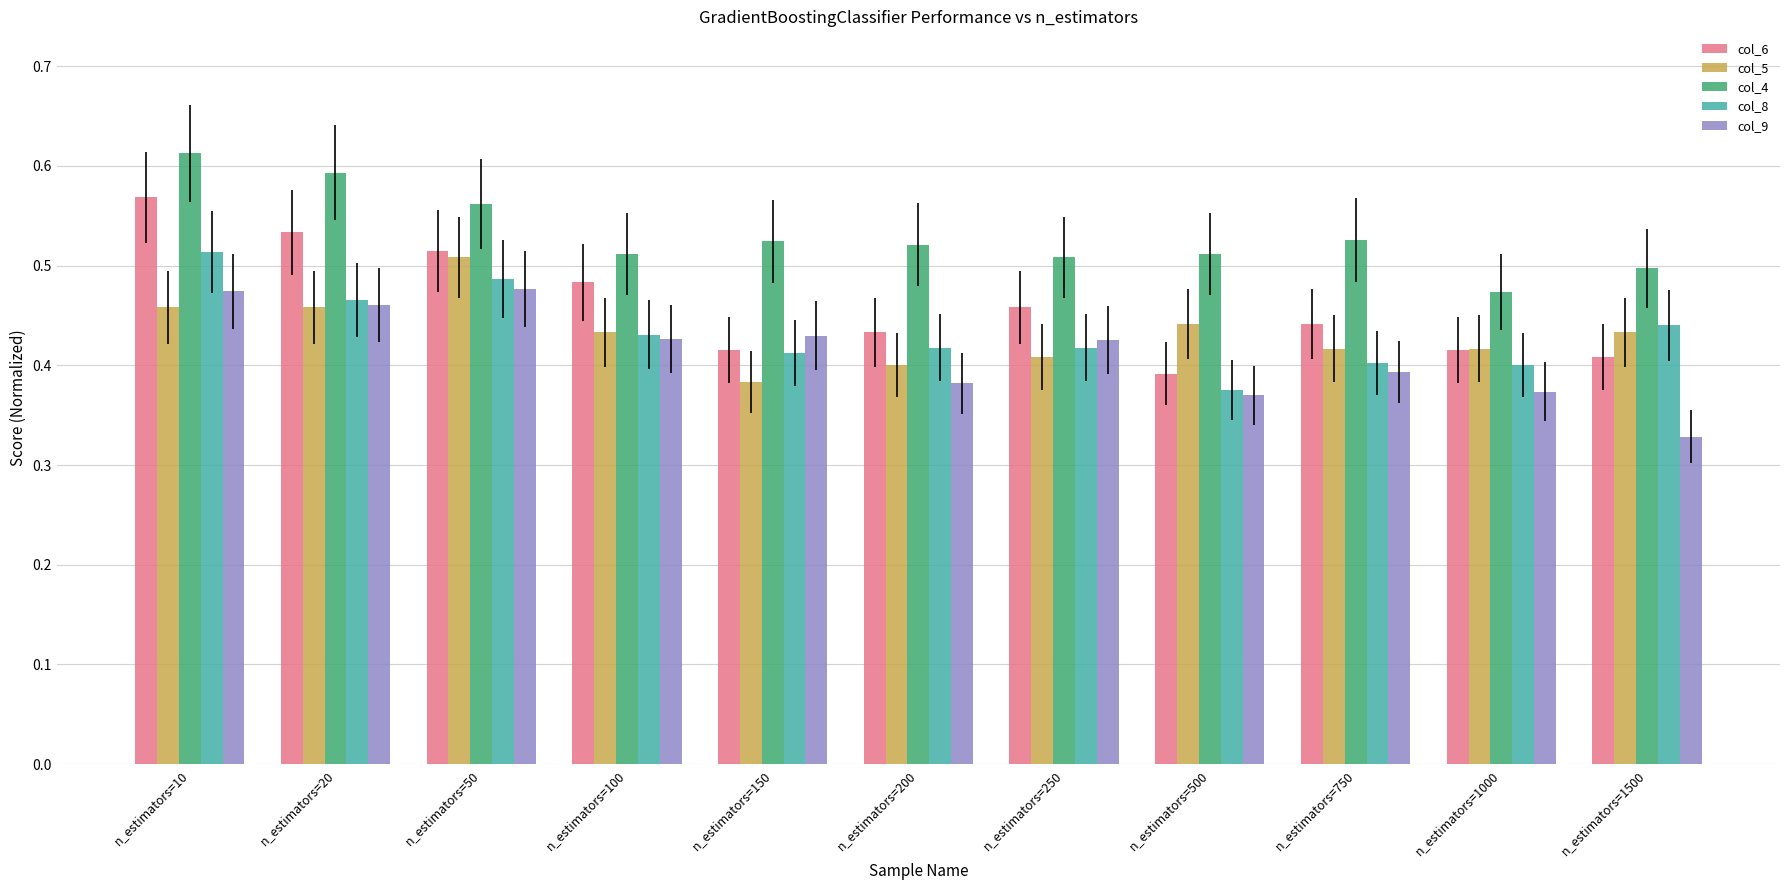

Count the number of data series in this chart.

5